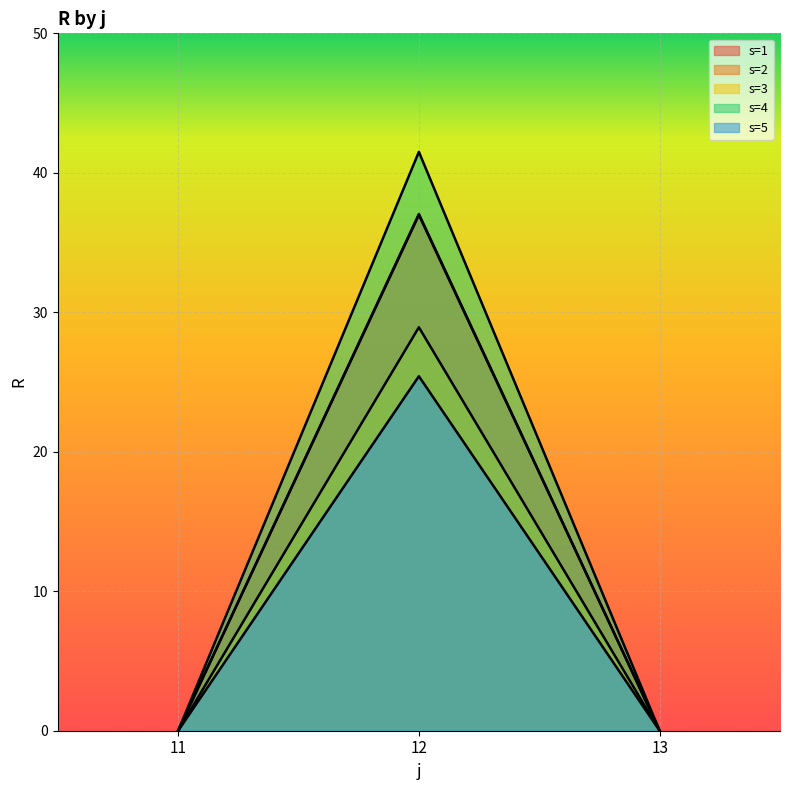

How many lines are shown in the chart?

5